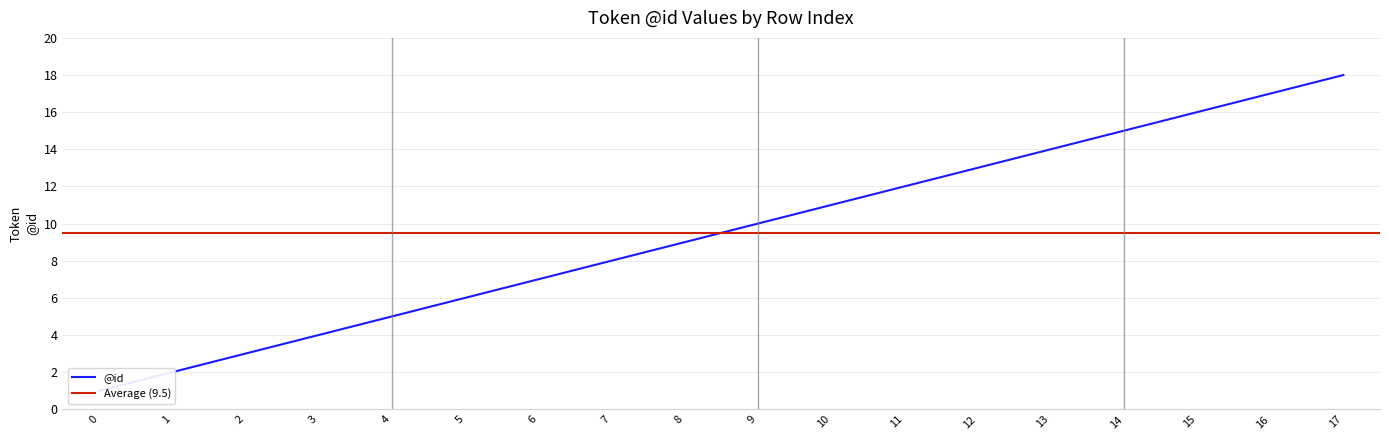

Reading left to right, what are all the values shown in this chart?

0=1	1=2	2=3	3=4	4=5	5=6	6=7	7=8	8=9	9=10	10=11	11=12	12=13	13=14	14=15	15=16	16=17	17=18